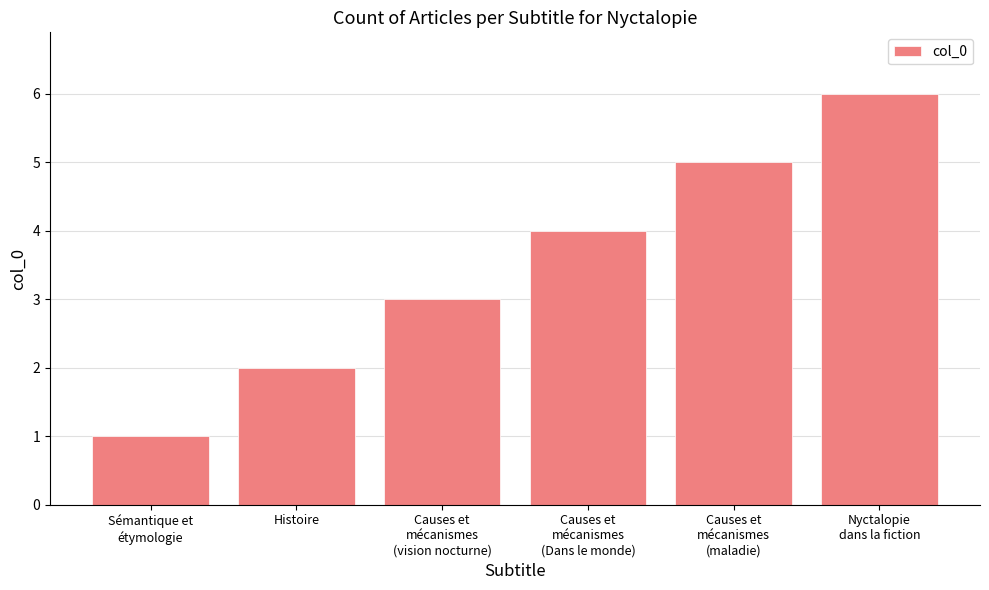

Which has a higher value, Causes et
mécanismes
(maladie) or Histoire?

Causes et
mécanismes
(maladie)